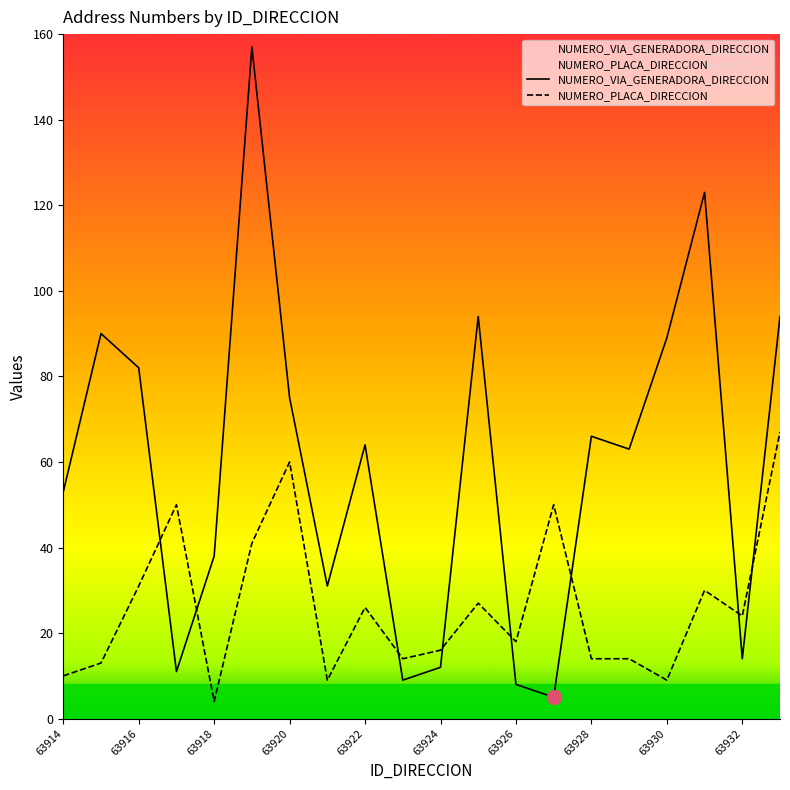

How many interior local peaks does the NUMERO_PLACA_DIRECCION series have?

6